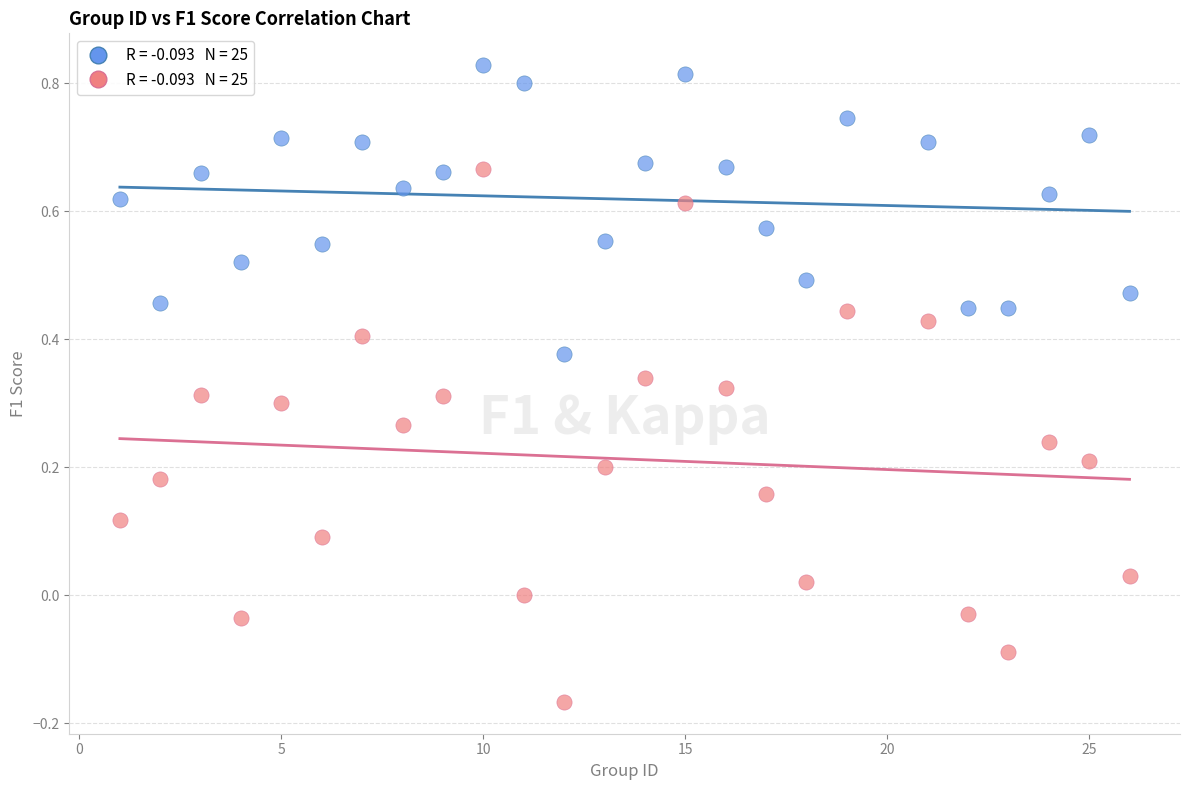

Across all data points, what is the range of X values (max minus min)?

25.0